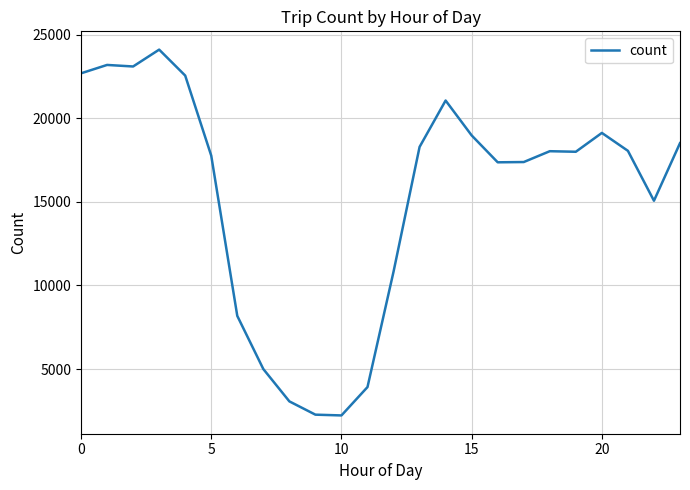

What is the maximum value shown in the chart?

24106